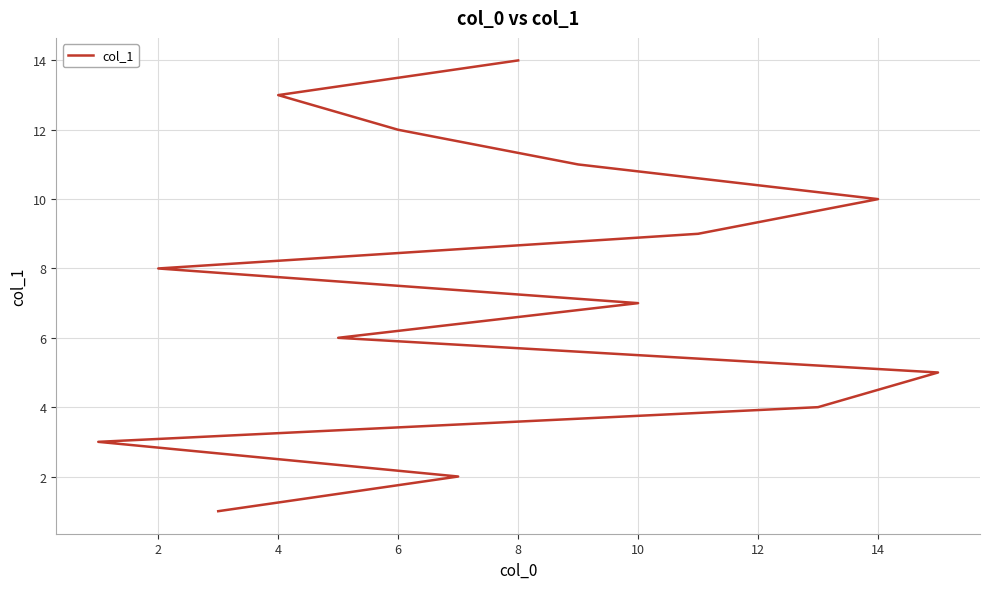

What is the greatest value displayed?

14